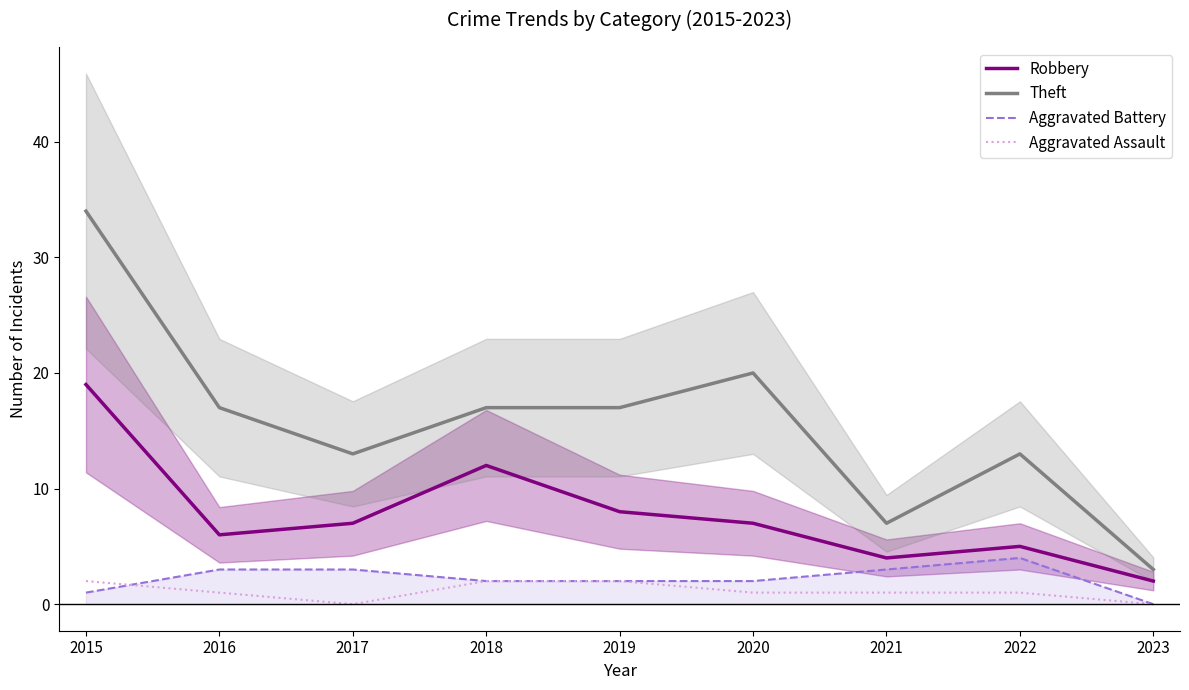

Rank the series at 2022 from highest to lowest value.

Theft, Robbery, Aggravated Battery, Aggravated Assault